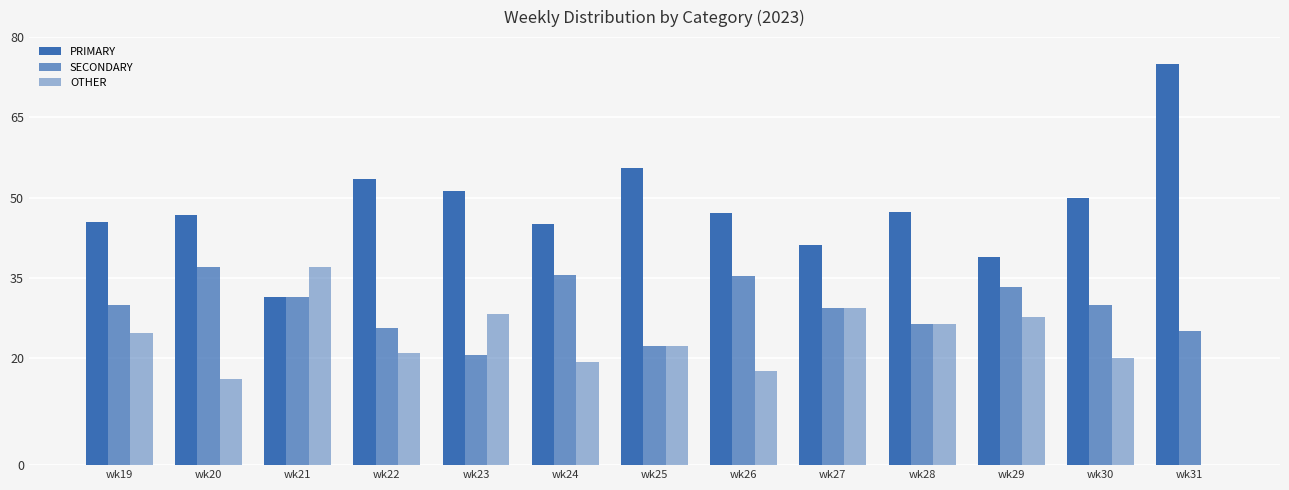

How many values in OTHER are above zero?

12